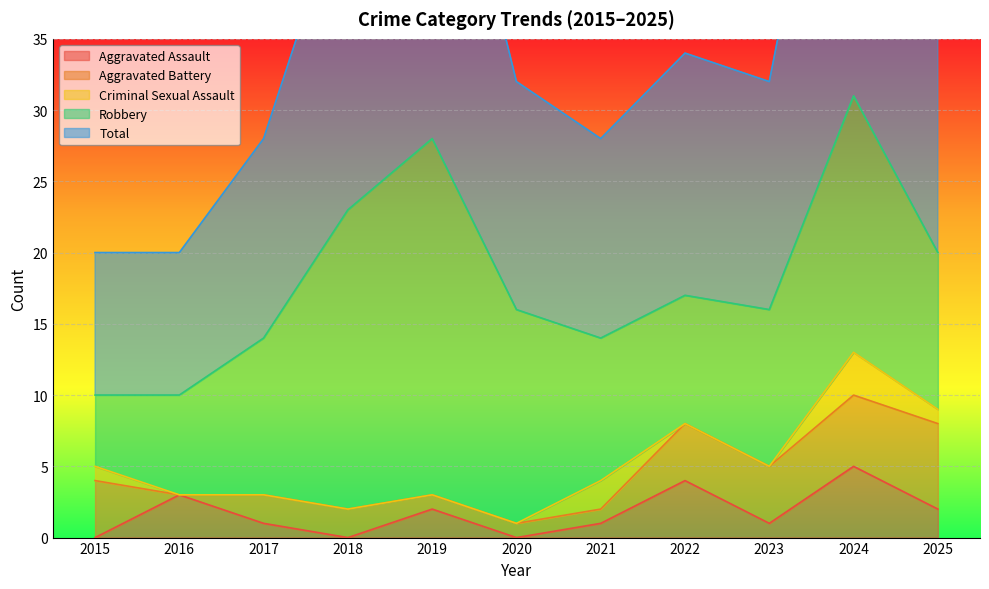

What are all the series names shown in the legend?

Aggravated Assault, Aggravated Battery, Criminal Sexual Assault, Robbery, Total